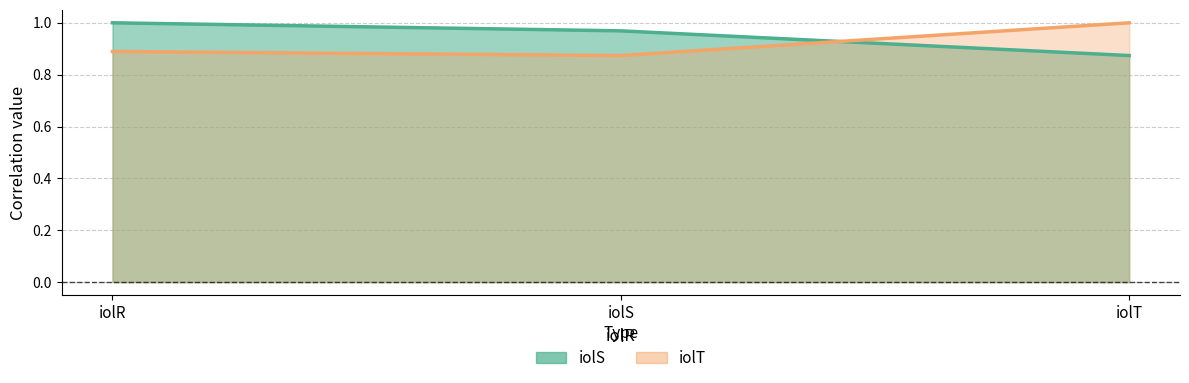

What is the value of the iolS point at the 1st from the left?

1.0